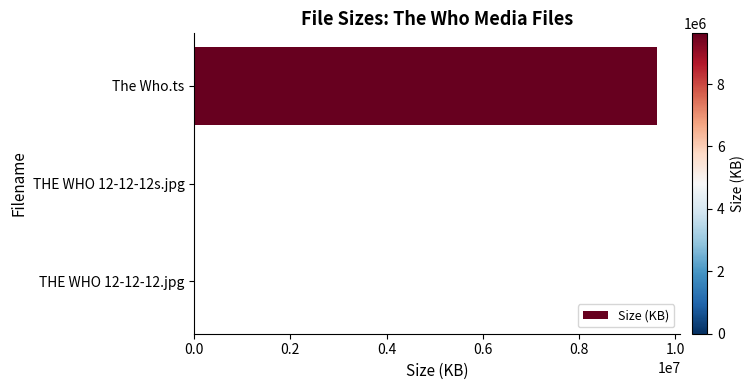

Between THE WHO 12-12-12s.jpg and The Who.ts, which is larger?

The Who.ts